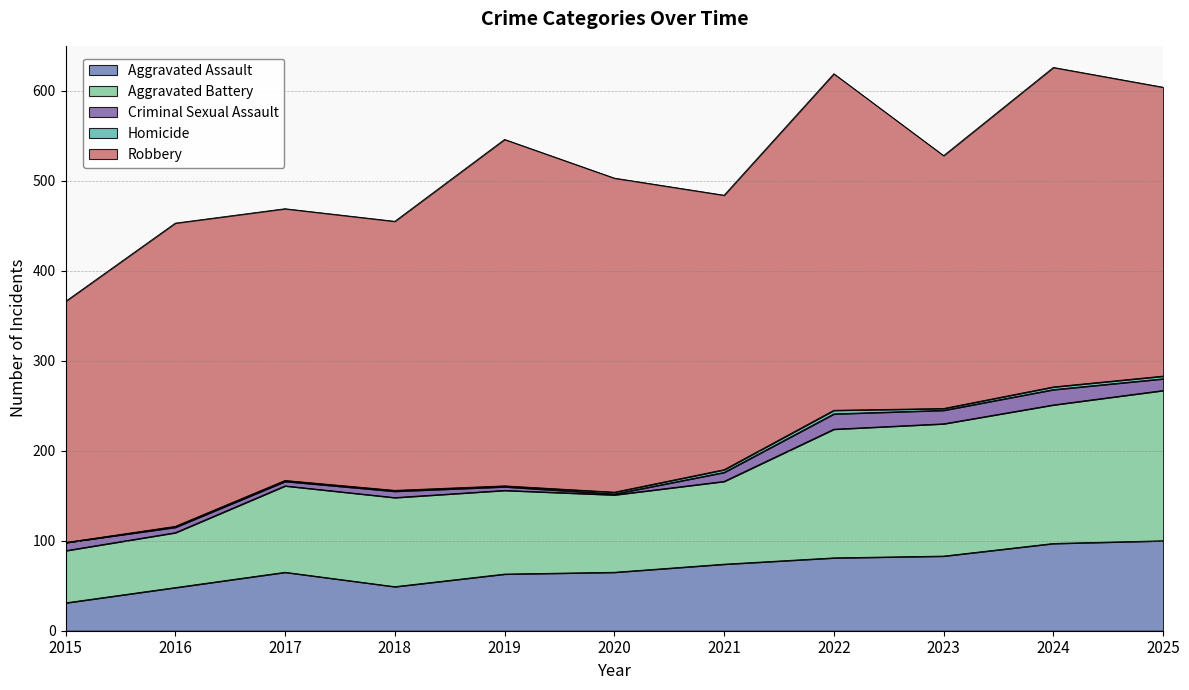

True or false: Aggravated Battery and Robbery cross at least once.

False